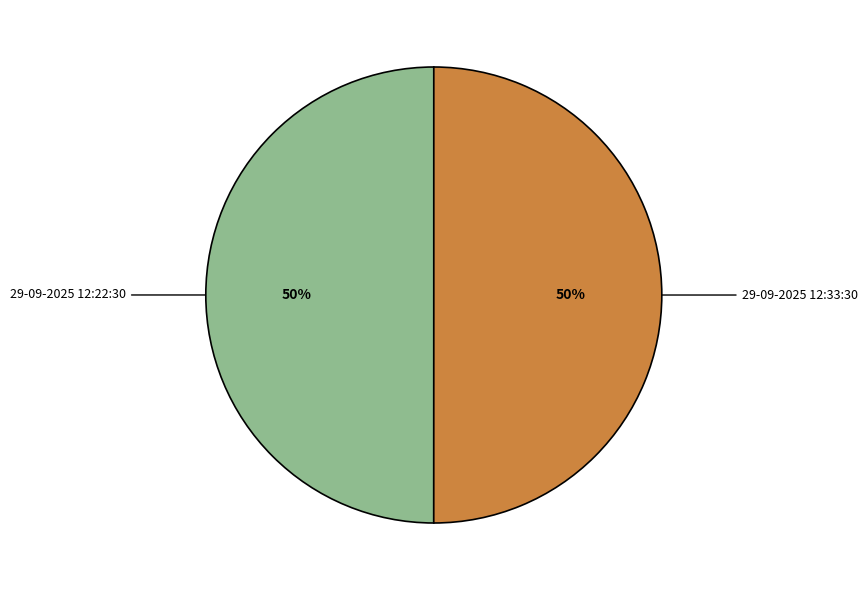

What percentage is the 29-09-2025 12:33:30 slice, to the nearest percent?

50%